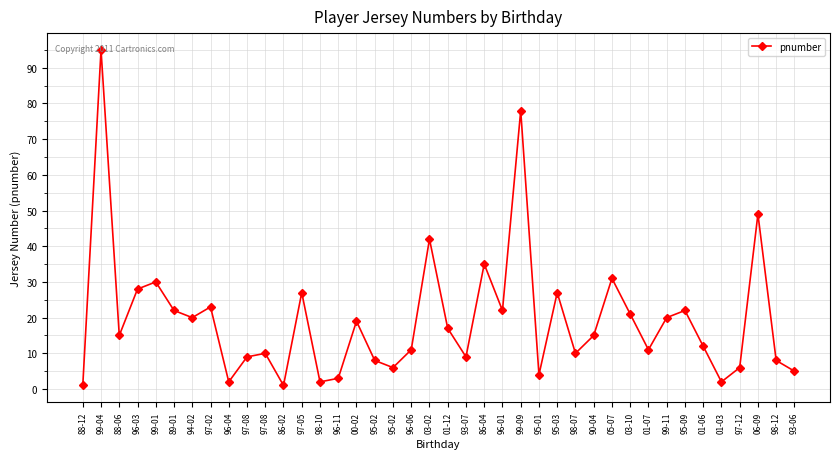

At which category does the chart reach its peak across all series?

99-04